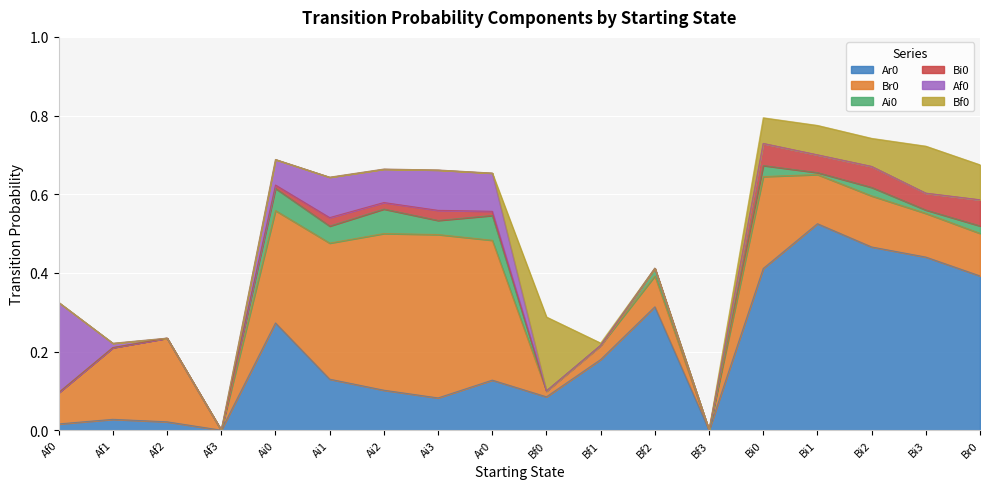

Which series has the largest total across all categories?

Ar0